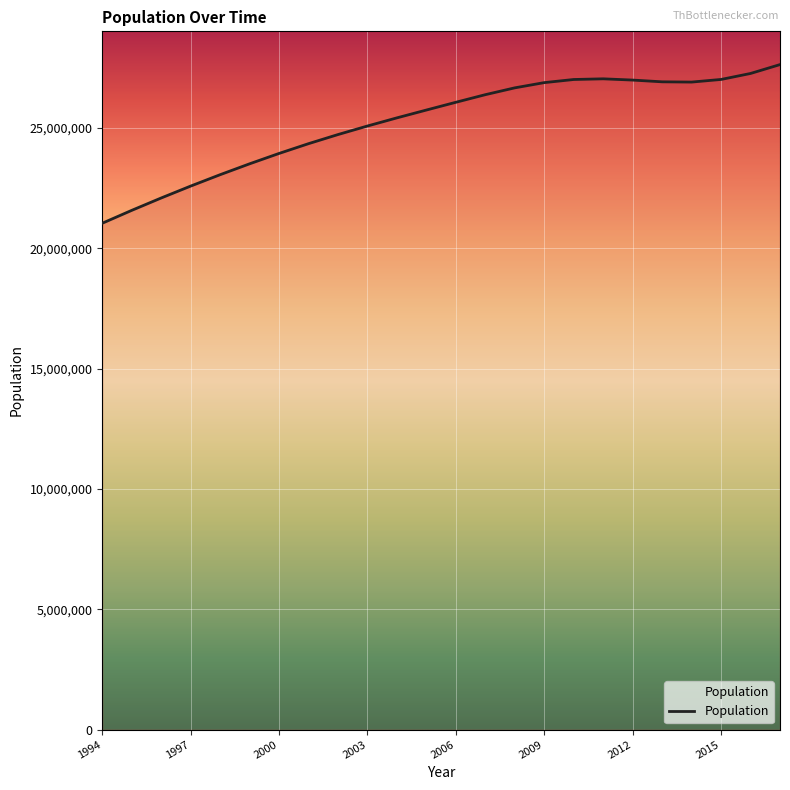

What is the smallest value displayed?

21040904